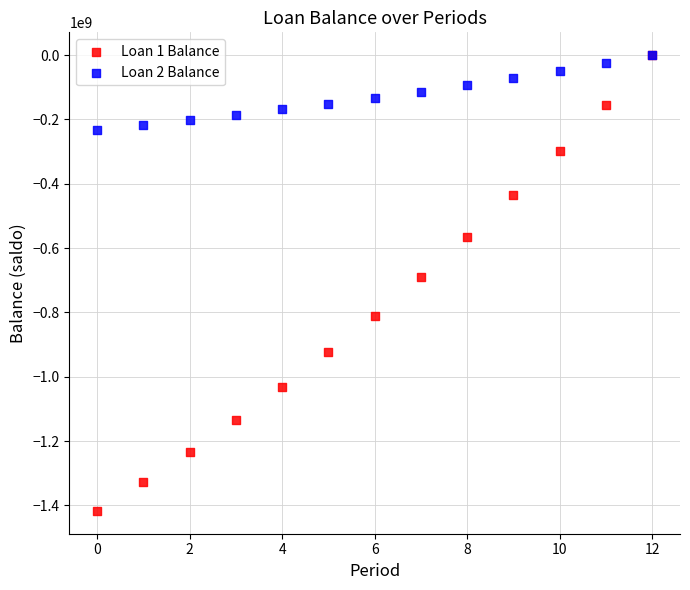

Across all series, what Y value is closest to -708643987?

-690895043.1